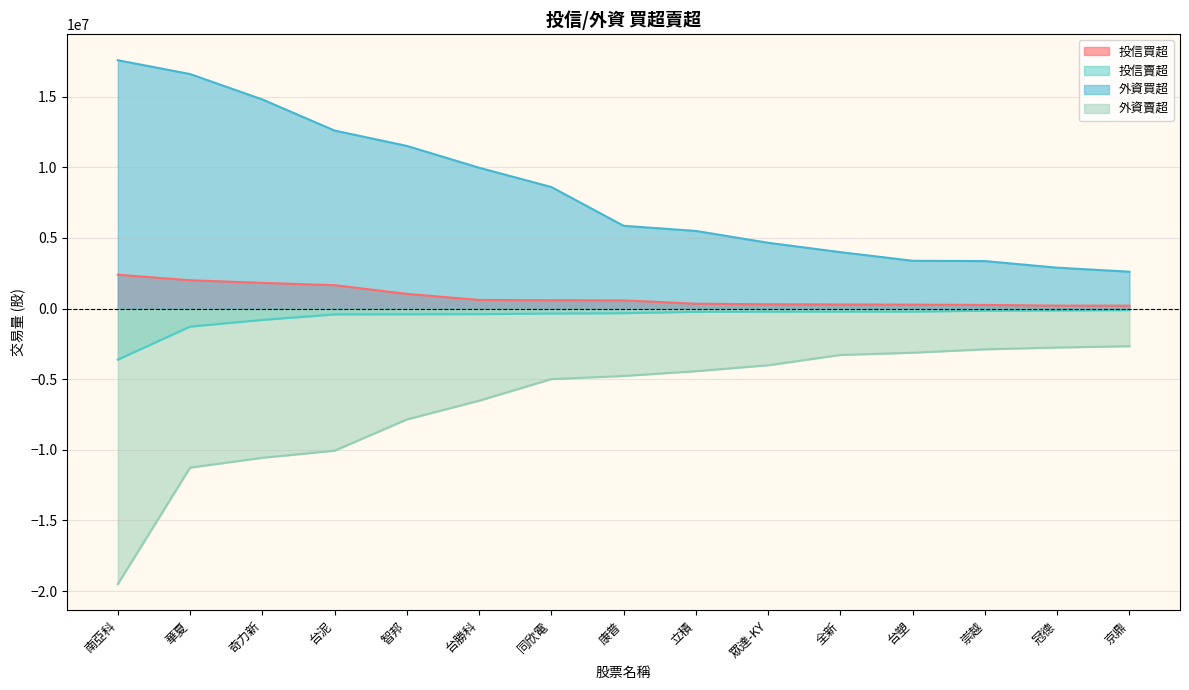

What position from the left is 全新?

11